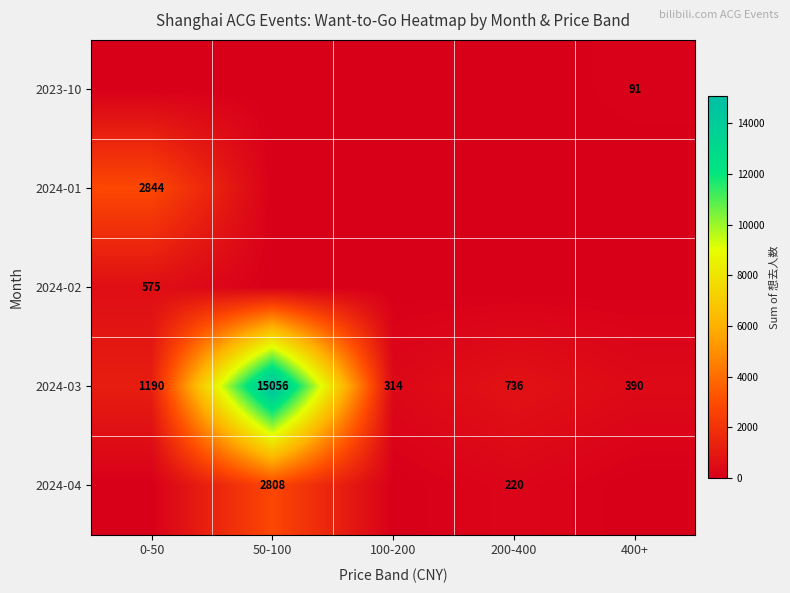

Read the 2024-03 value at 100-200.

314